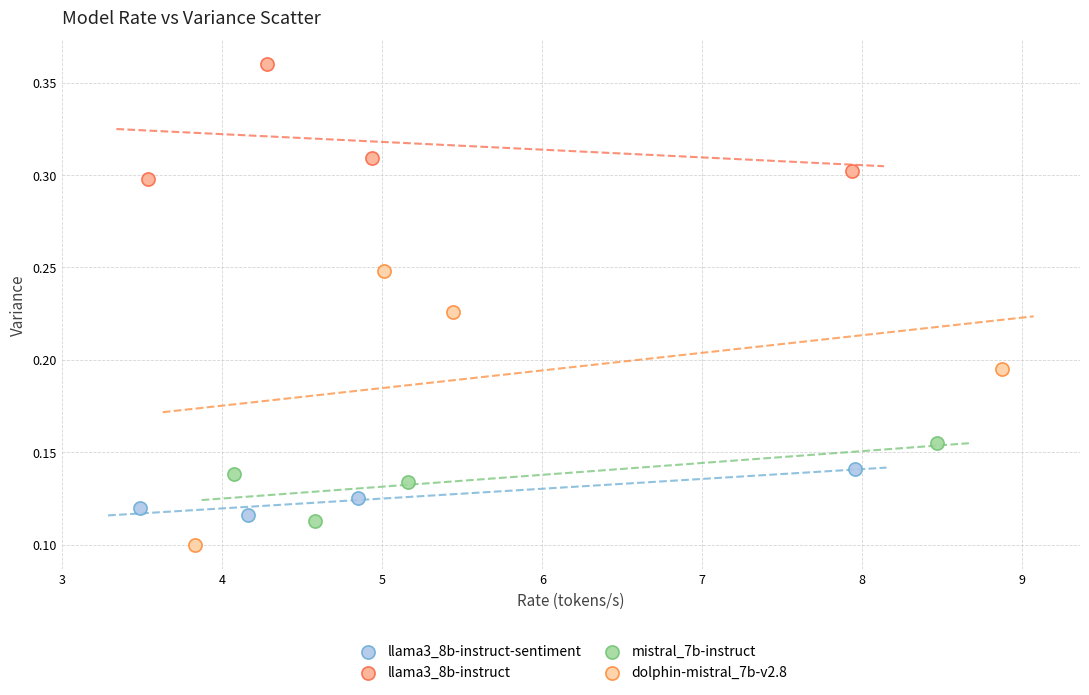

Which series reaches the maximum Y coordinate?

llama3_8b-instruct